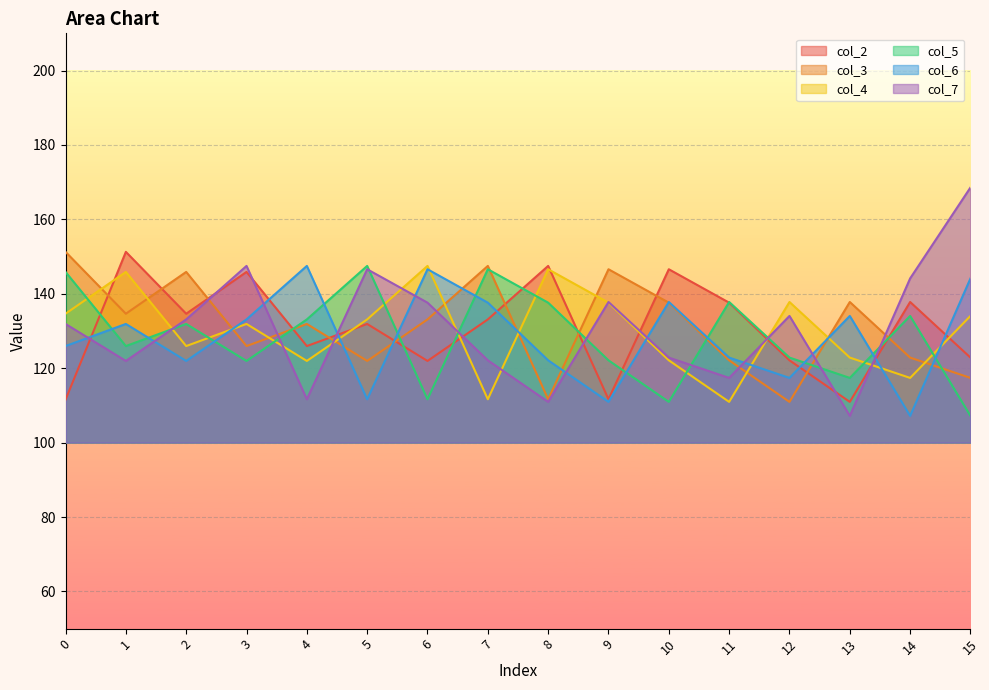

True or false: col_5 has a value of 147.5 at 5.

True